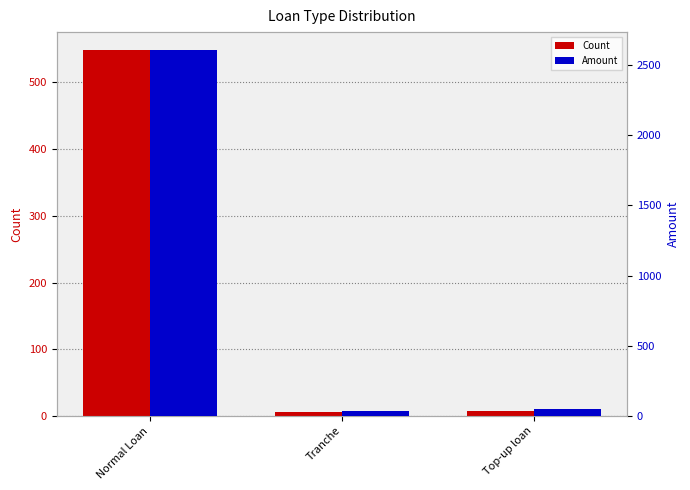

Reading left to right, list all the values displayed in this chart.

Count: 548.0	6.0	7.0
Amount: 2604.5	38.2	48.5